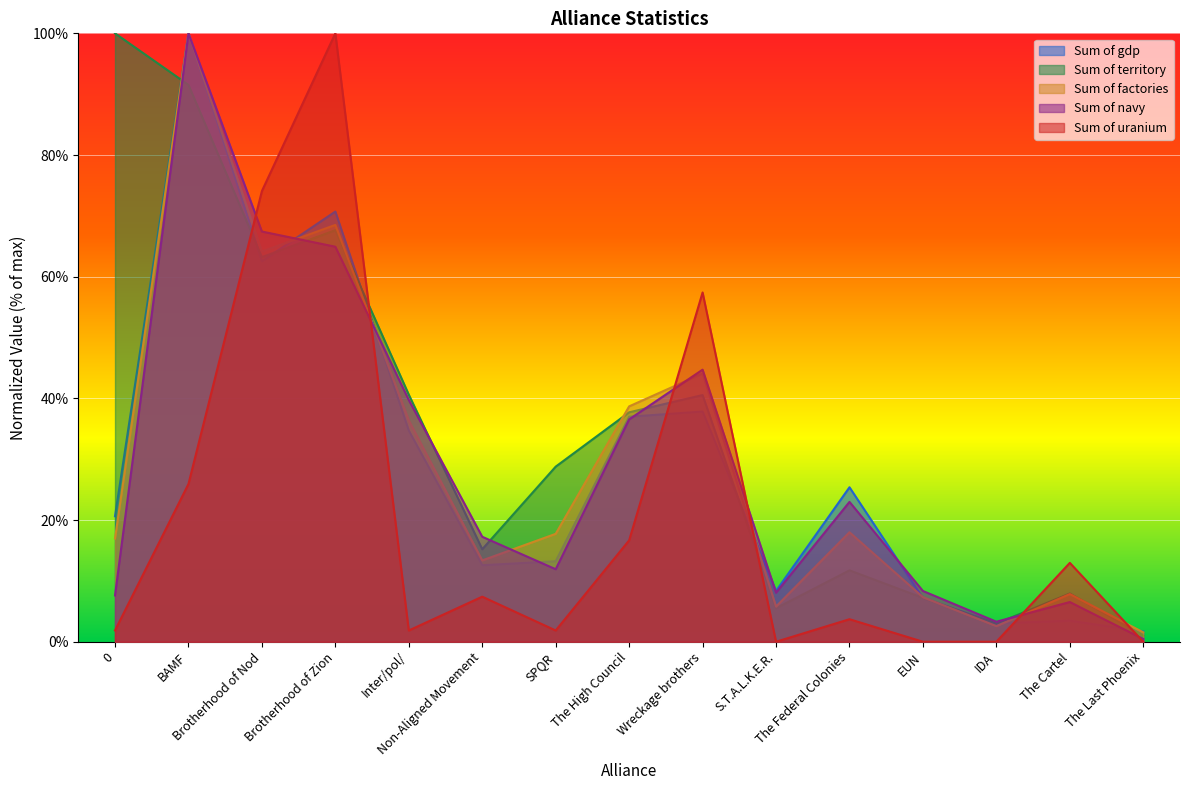

What is the difference between the second highest and minimum values in the Sum of uranium series?

74.1